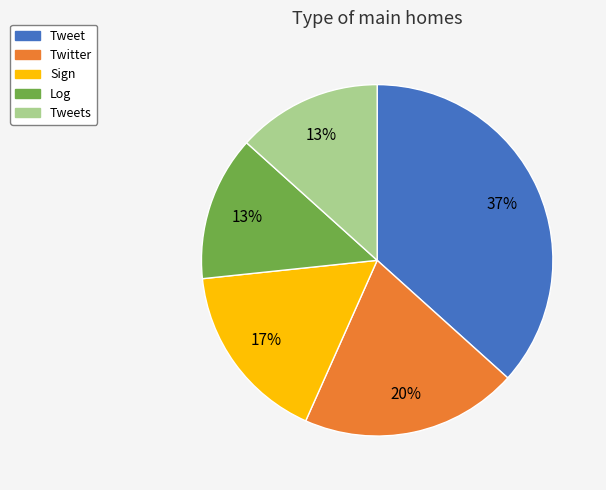

Is there a majority slice in this chart?

No